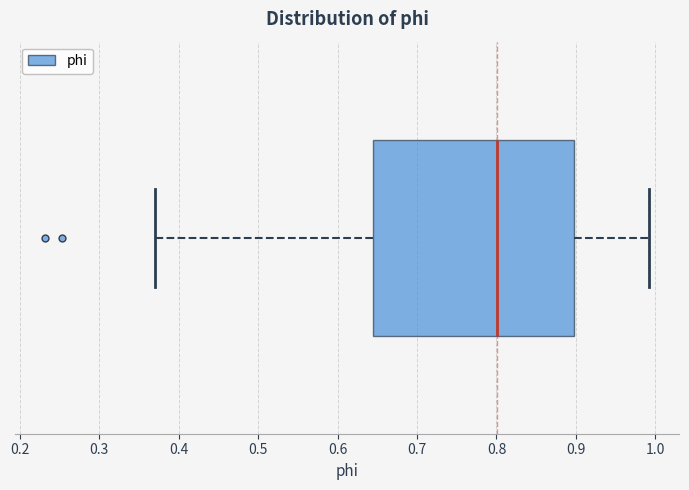

Where does the left whisker of the box end on the x-axis? The values are not printed on the chart, so give them approximately, as read against the axis.

0.37